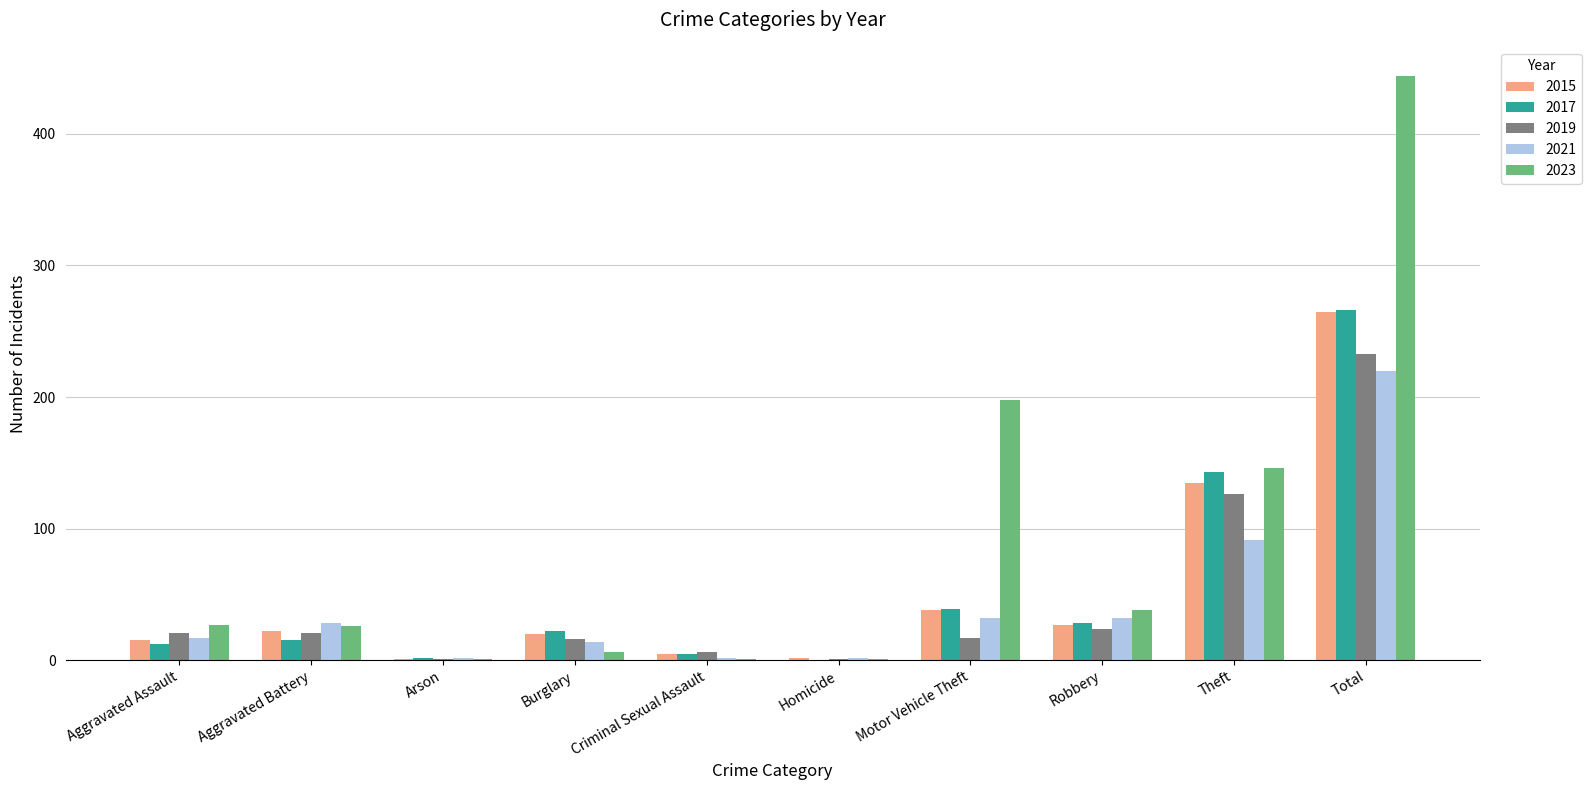

Which series has the largest total across all categories?

2023